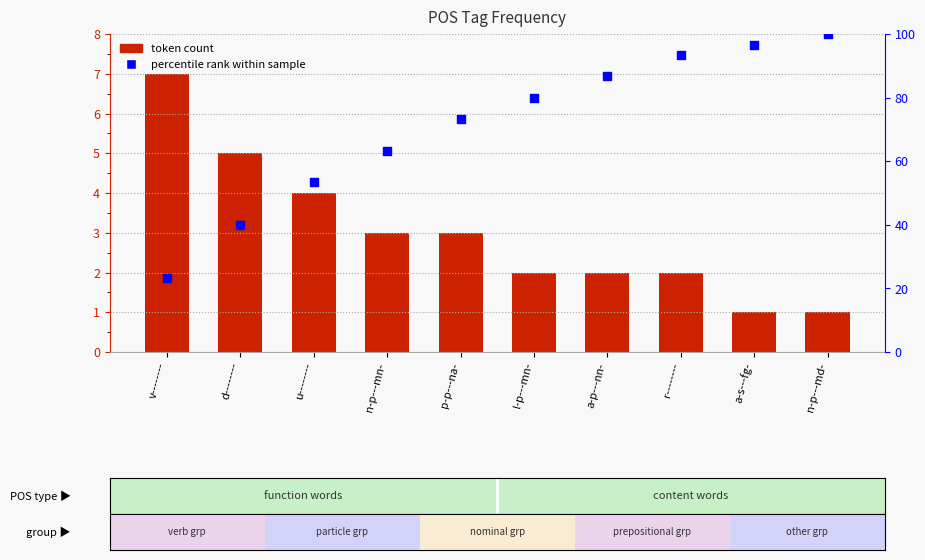

What are all the series names shown in the legend?

token count, percentile rank within sample